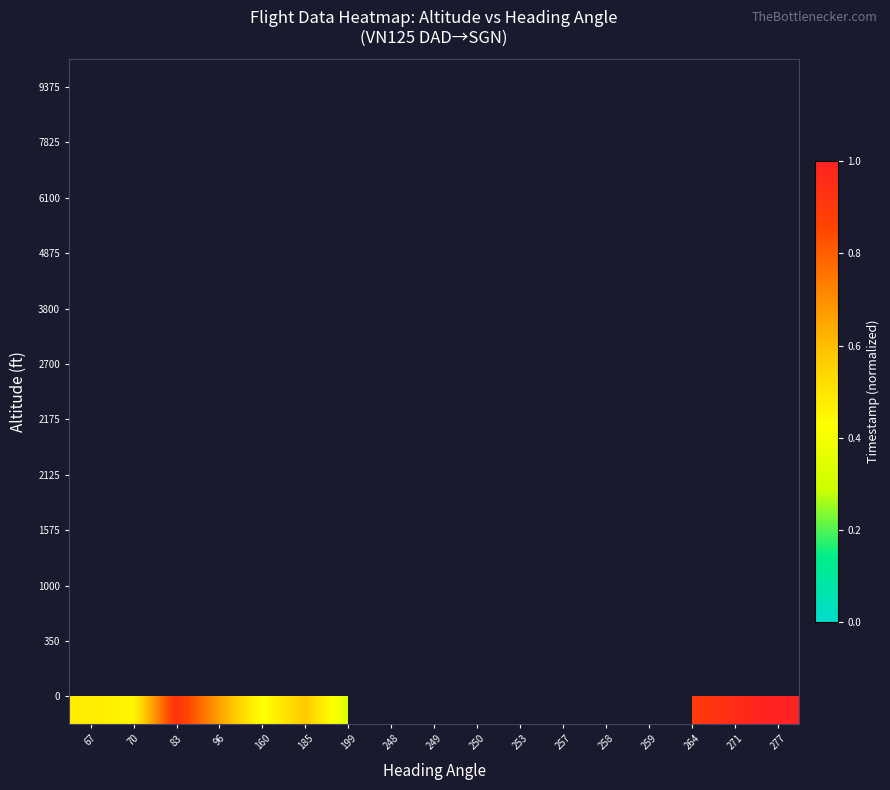

What is the maximum value shown in the chart?

1.0